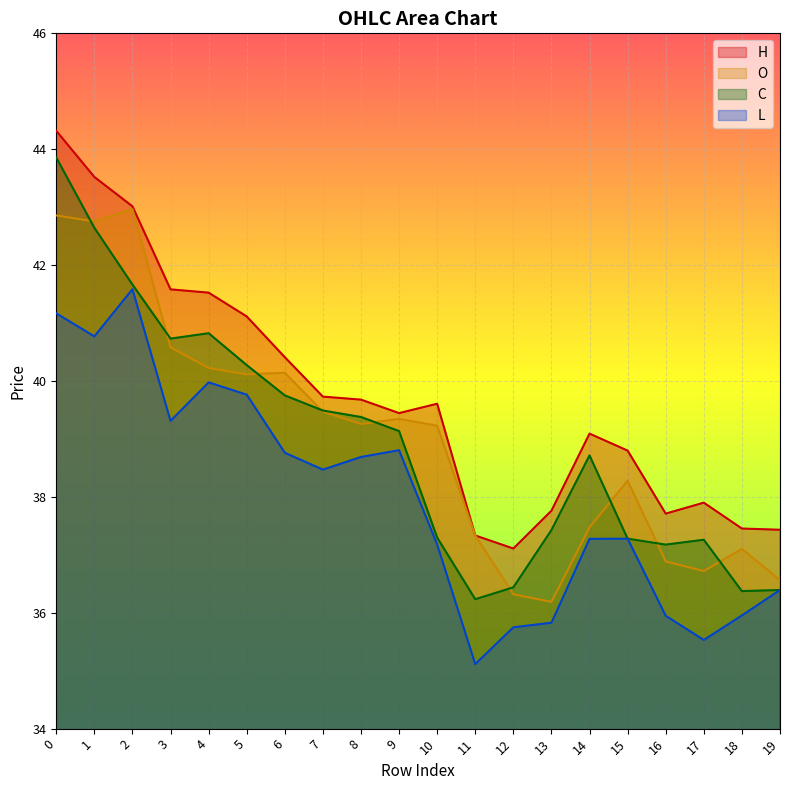

At 3, list the series in order from largest to smallest.

H, C, O, L